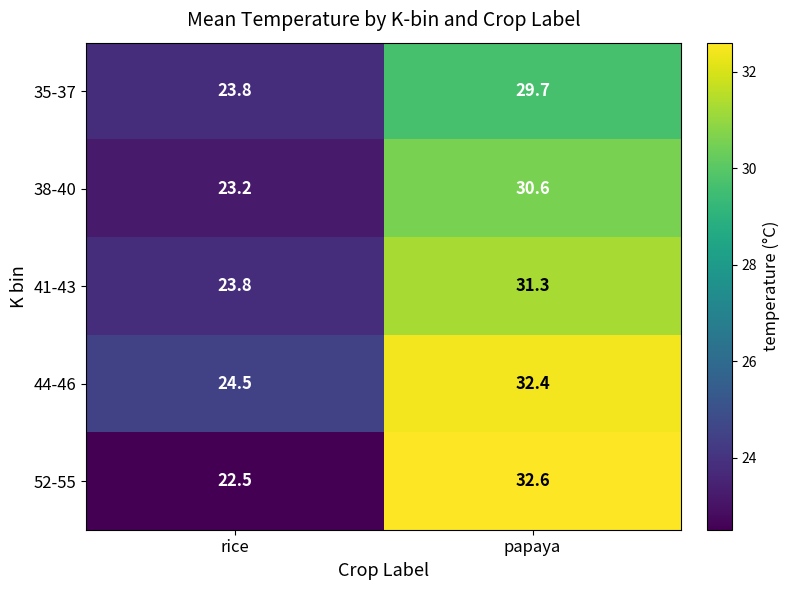

List the series in order of their peak value, highest first.

52-55, 44-46, 41-43, 38-40, 35-37